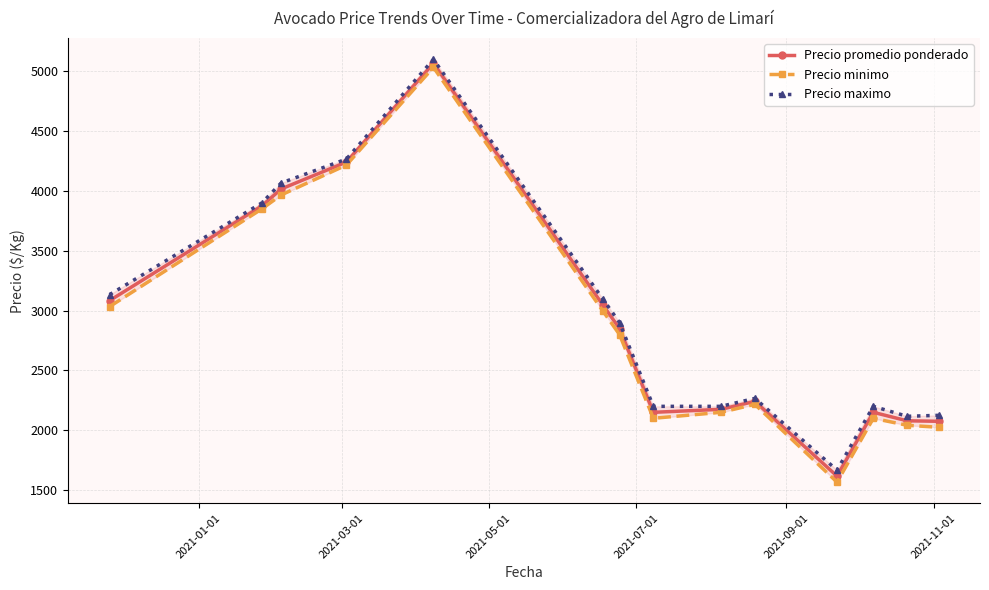

What is the value of the Precio promedio ponderado point at the 8th from the left?

2150.0